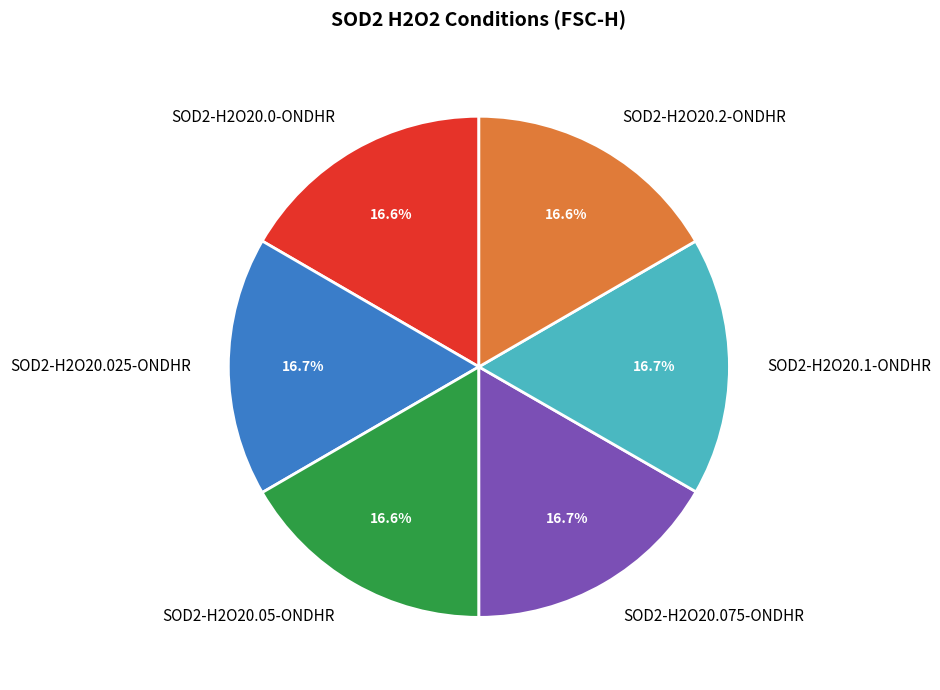

Count the number of slices in the pie.

6